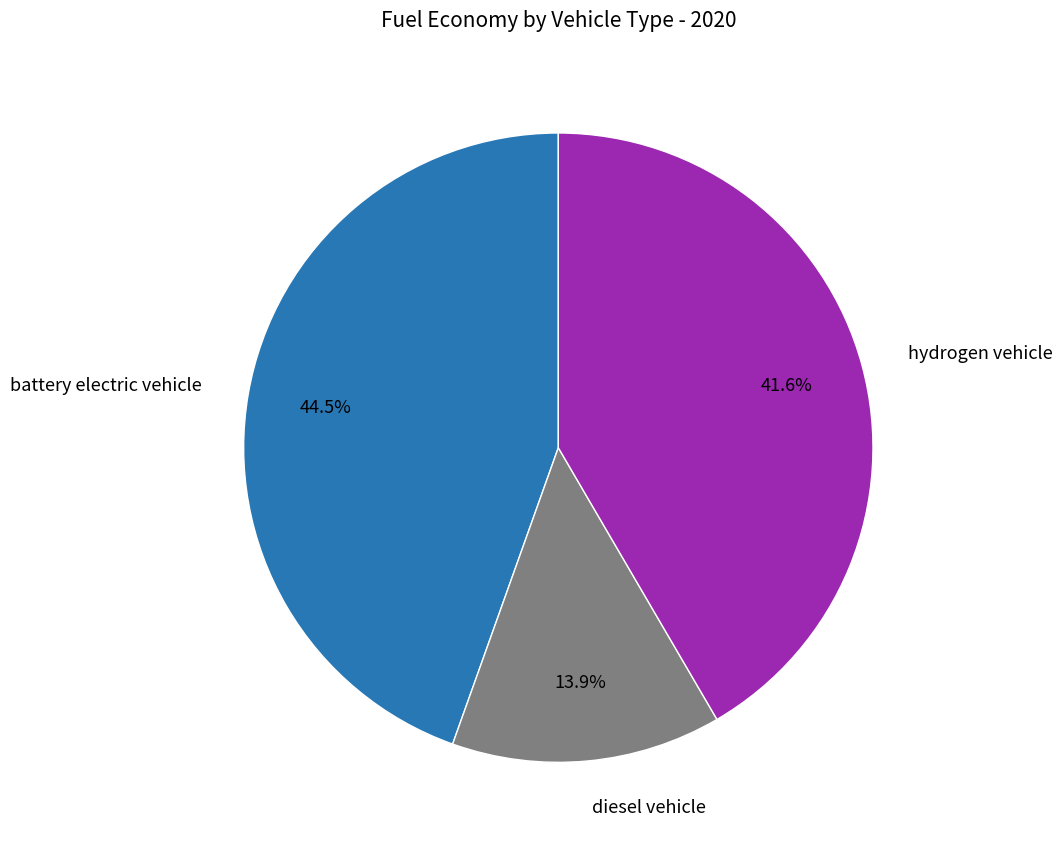

Count the number of slices in the pie.

3